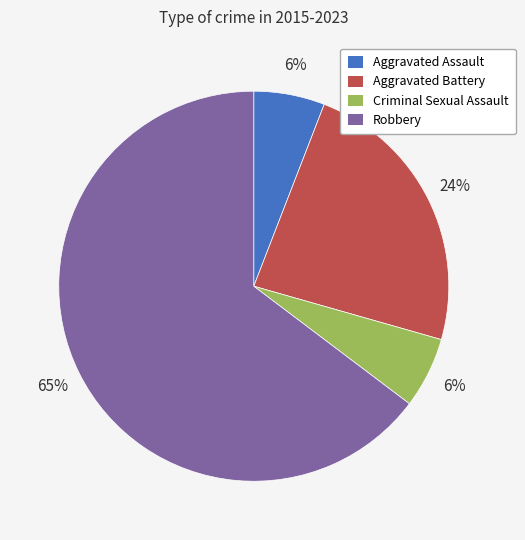

To the nearest percent, what portion does Criminal Sexual Assault represent?

6%